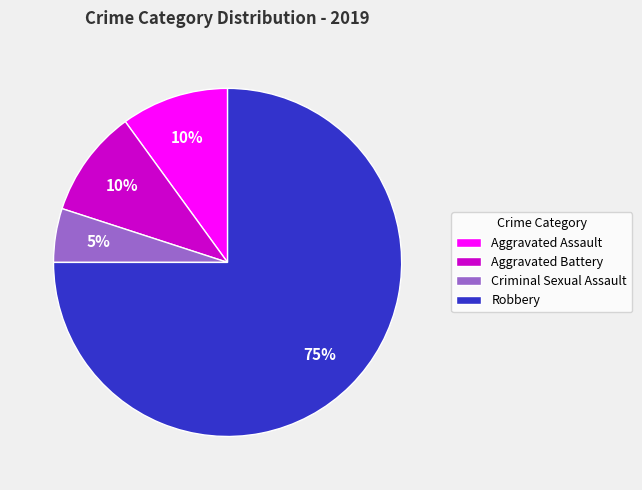

Does any single category account for the majority?

Yes